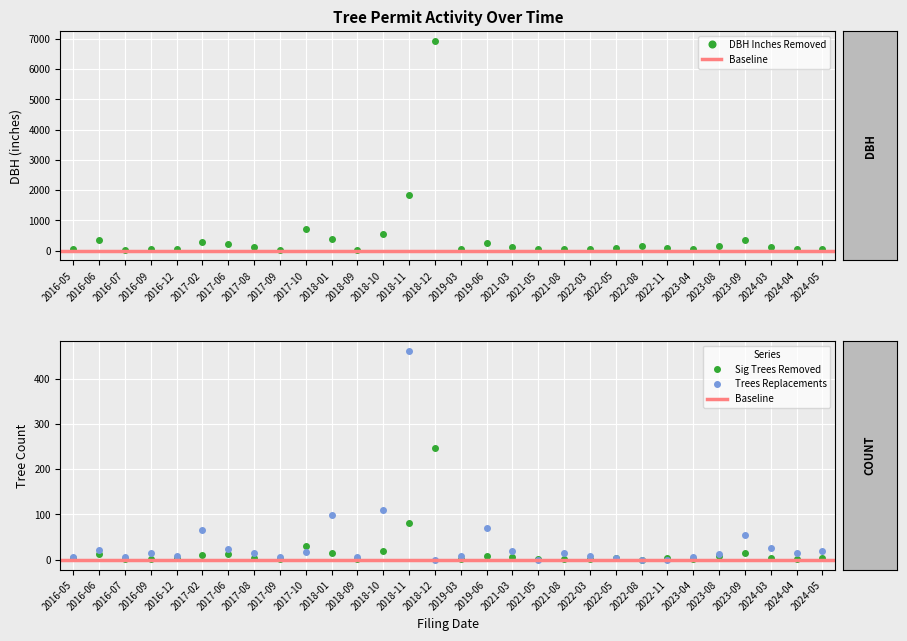

List the labels in order of DBH Inches Removed value, largest first.

2018-12, 2018-11, 2017-10, 2018-10, 2018-01, 2016-06, 2023-09, 2017-02, 2019-06, 2017-06, 2022-08, 2023-08, 2017-08, 2021-03, 2024-03, 2022-11, 2022-05, 2016-09, 2016-12, 2024-05, 2016-05, 2024-04, 2021-05, 2022-03, 2023-04, 2019-03, 2021-08, 2017-09, 2016-07, 2018-09